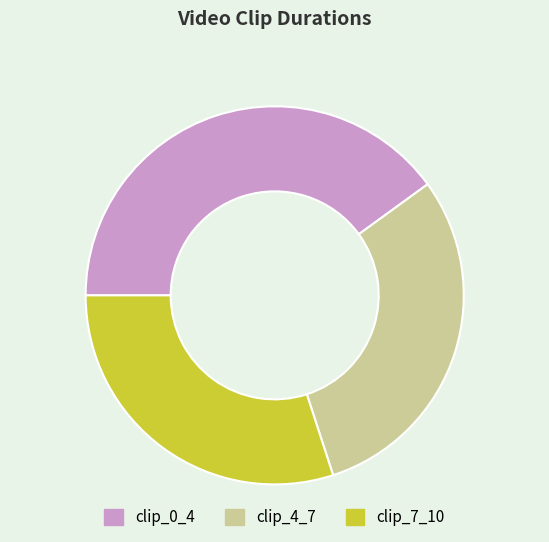

Count the number of slices in the pie.

3